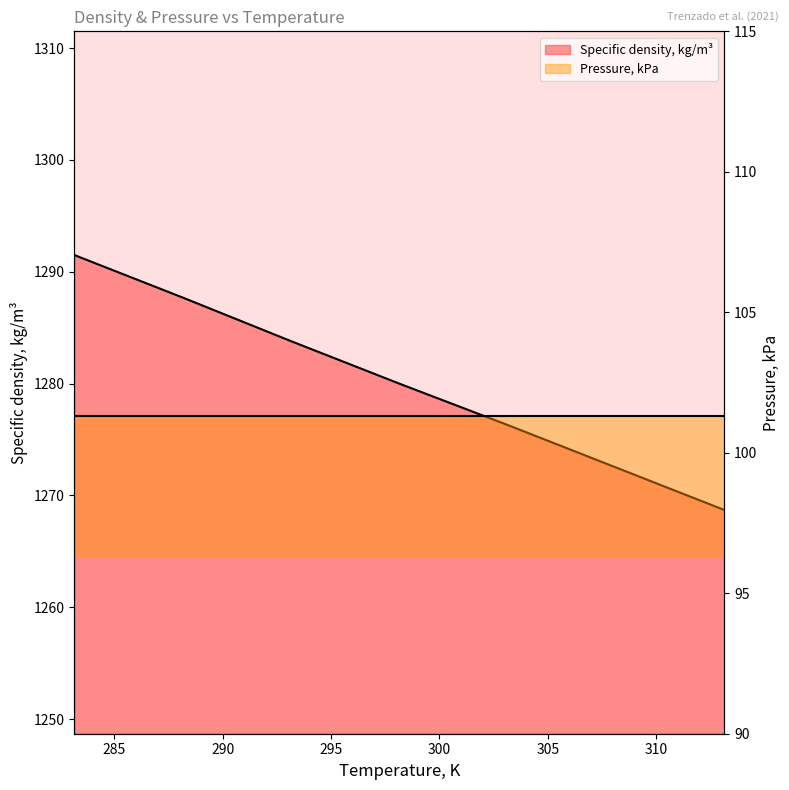

What is the approximate value at 298.15?

1280.0